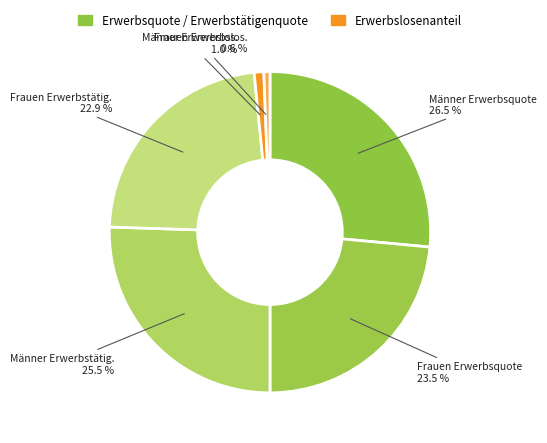

How many slices are in this pie chart?

6